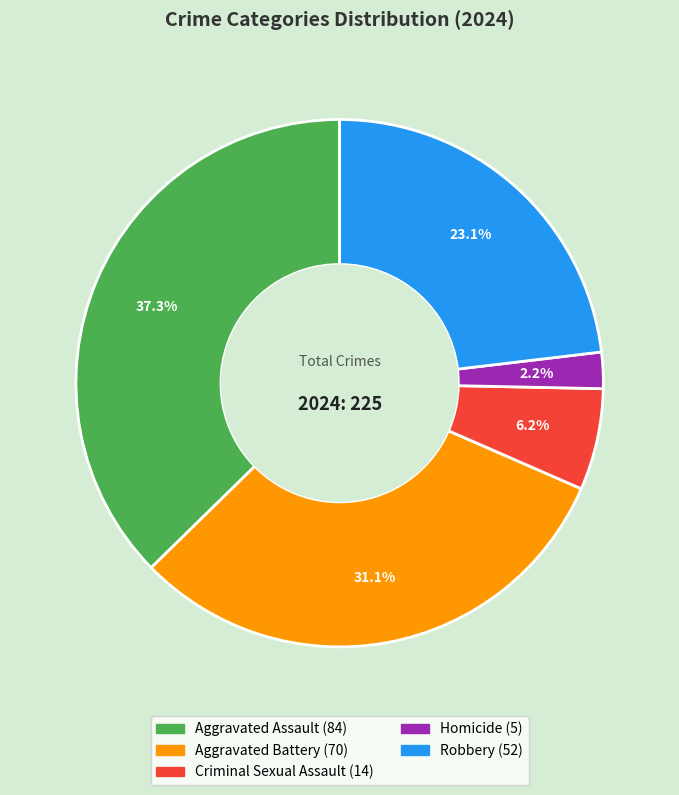

Approximately how many times larger is the value at Criminal Sexual Assault compared to Aggravated Assault?

0.2